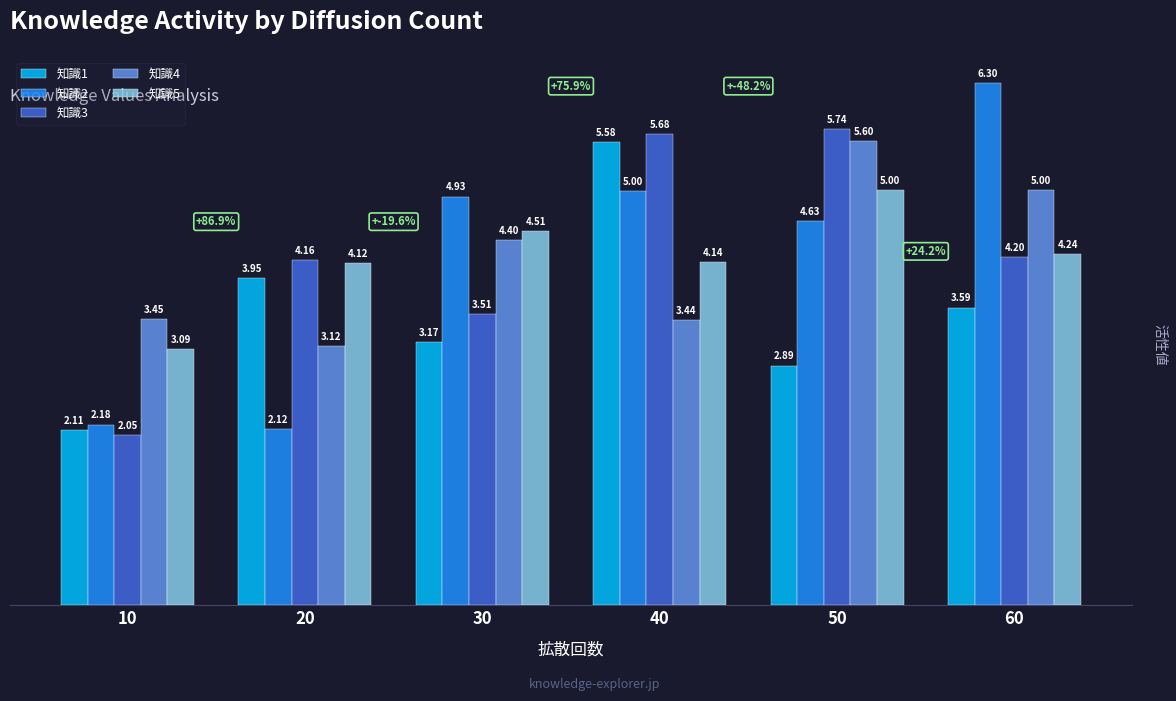

Which series has the largest total across all categories?

知識3